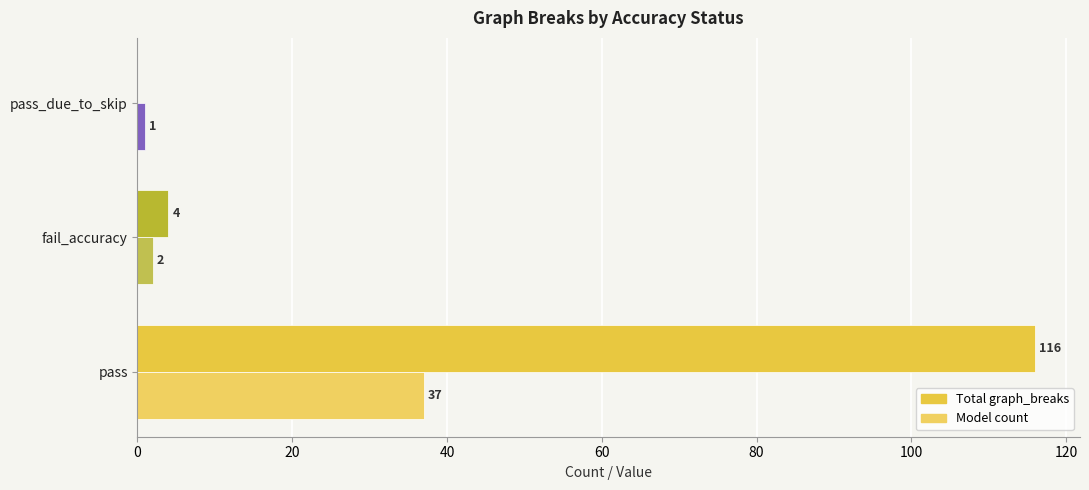

Which series has the widest spread of values?

Total graph_breaks